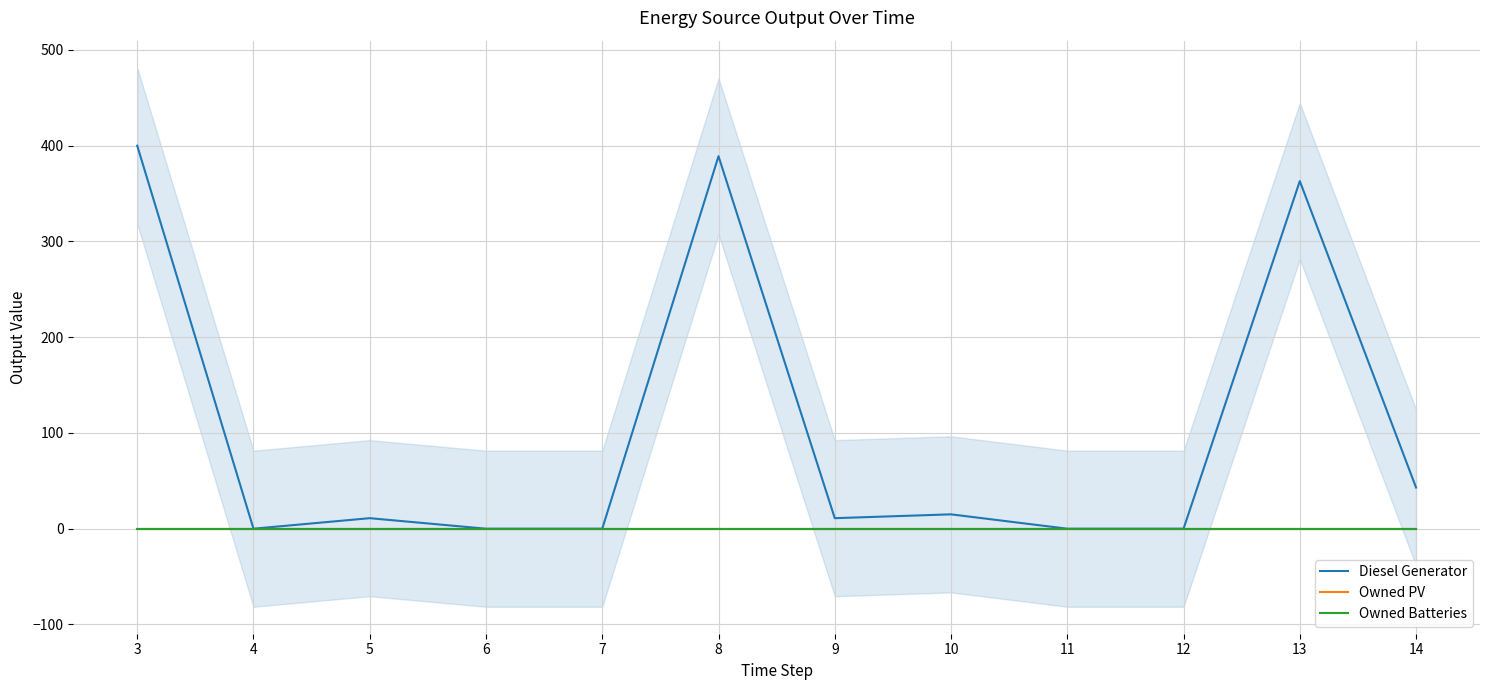

Reading left to right, extract all data points from this chart.

Diesel Generator: 400	0	11	0	0	389	11	15	0	0	363	43
Owned PV: 0	0	0	0	0	0	0	0	0	0	0	0
Owned Batteries: 0	0	0	0	0	0	0	0	0	0	0	0